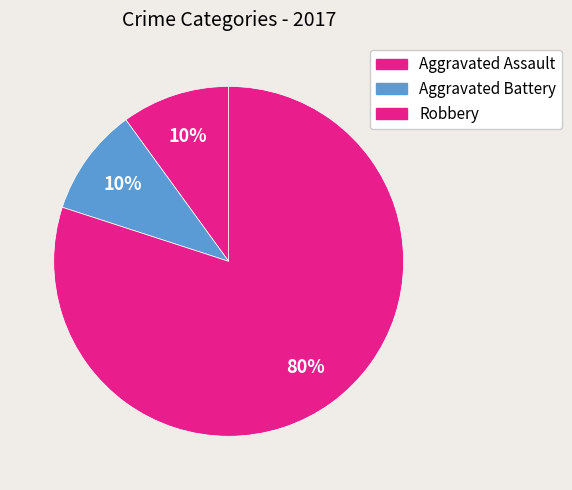

True or false: Aggravated Assault accounts for 4% of the total.

False